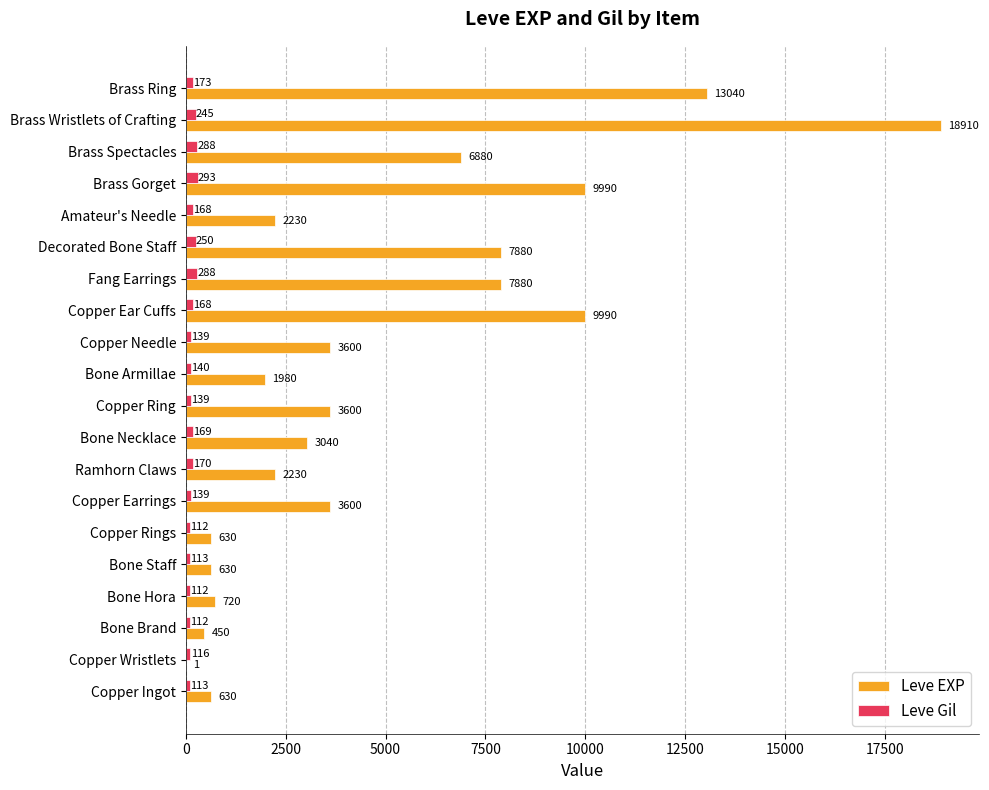

Which series has the largest total across all categories?

Leve EXP